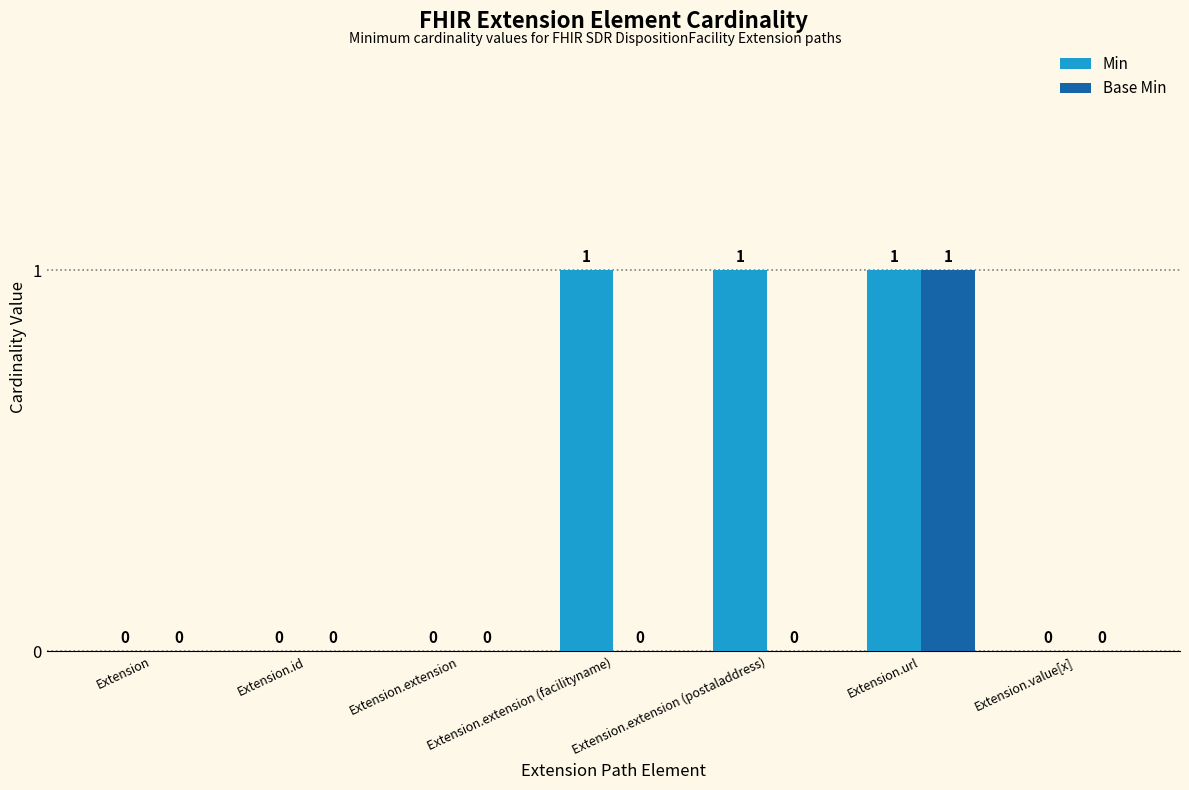

True or false: Min has a value of 1 at Extension.url.

True